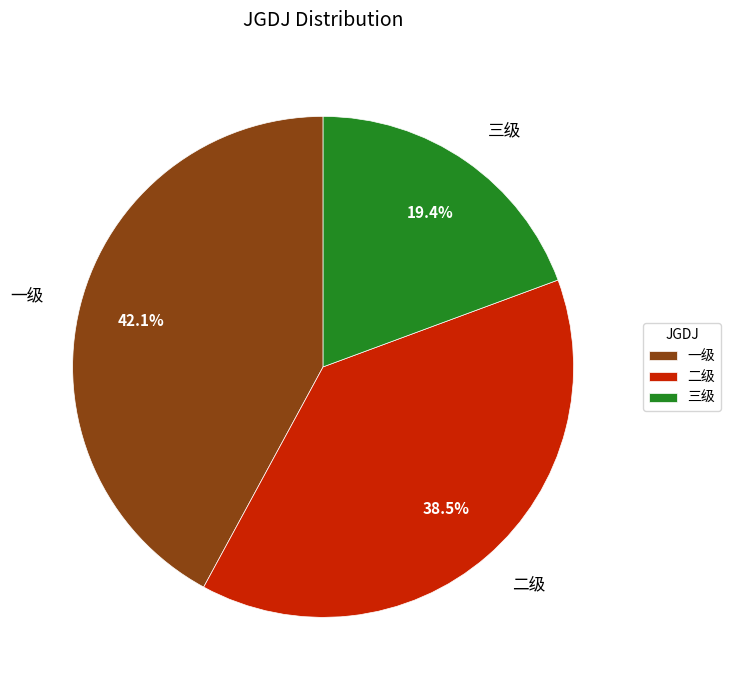

Is there any slice that represents more than half of the pie?

No